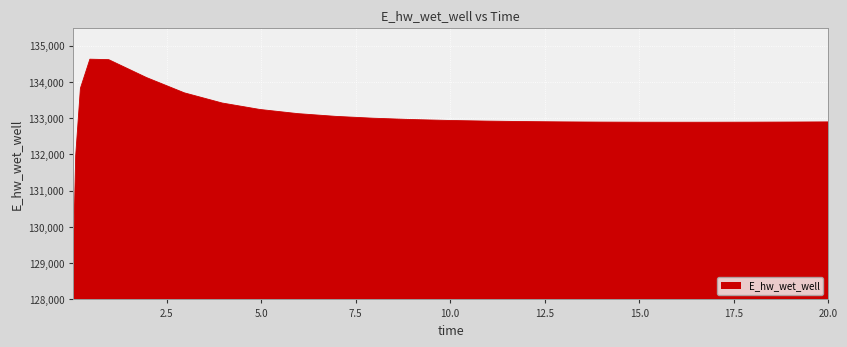

What is the difference between the maximum and minimum values?

5557.4